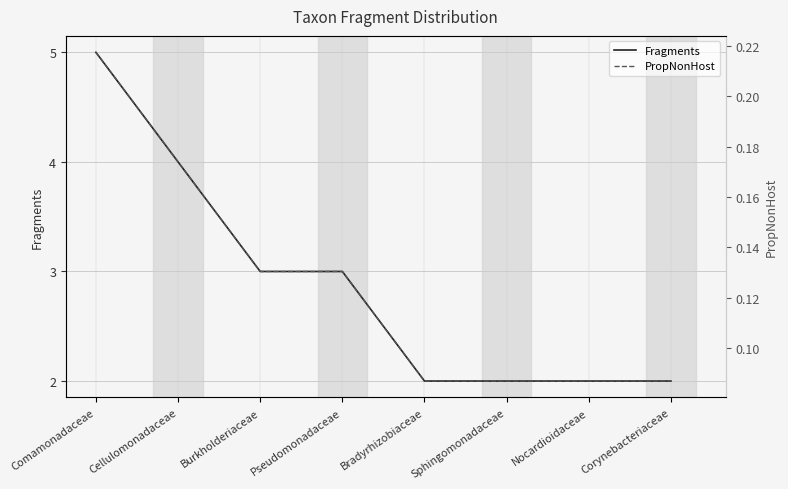

Rank the categories by PropNonHost value from lowest to highest.

Bradyrhizobiaceae, Sphingomonadaceae, Nocardioidaceae, Corynebacteriaceae, Burkholderiaceae, Pseudomonadaceae, Cellulomonadaceae, Comamonadaceae